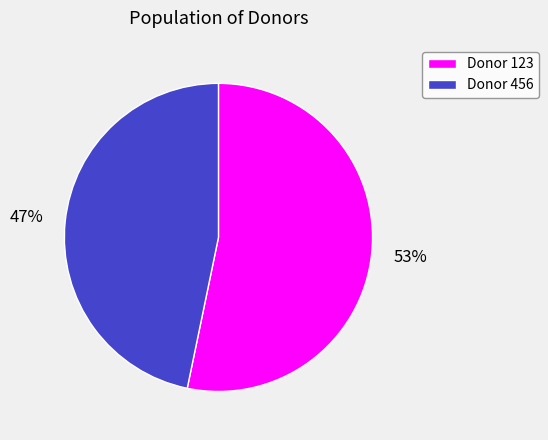

Is the sum of Donor 123 and Donor 456 greater than half?

Yes